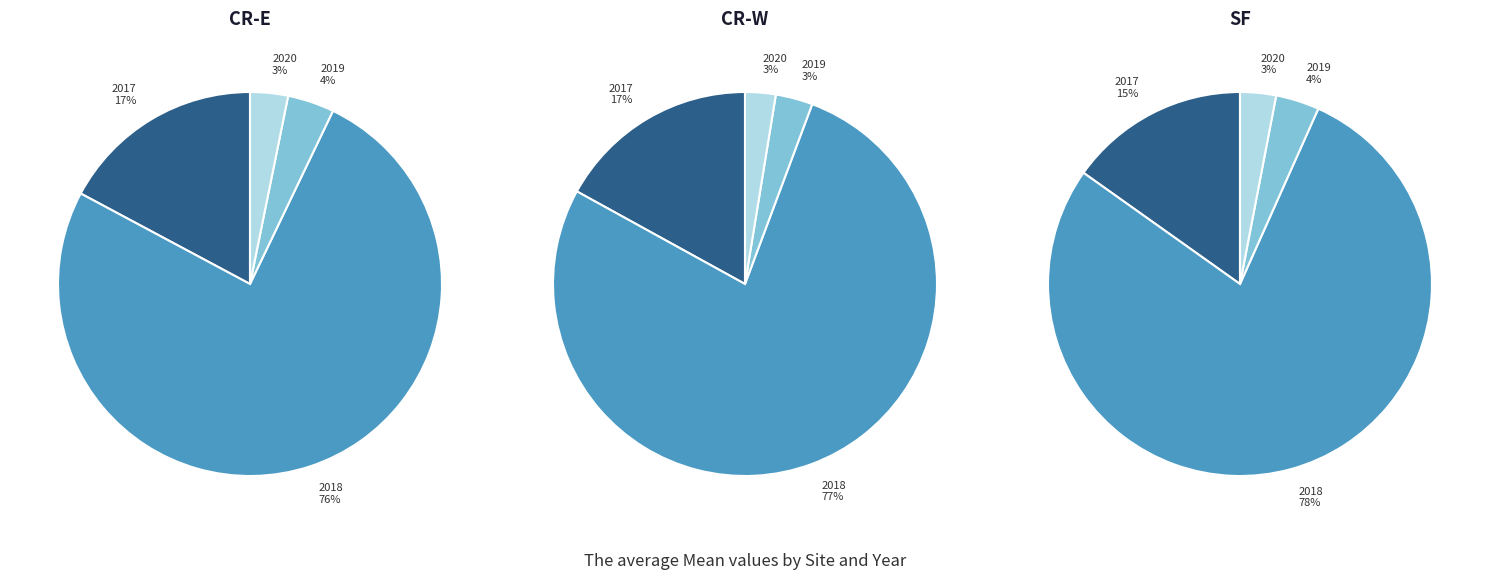

What is the majority slice?

2018